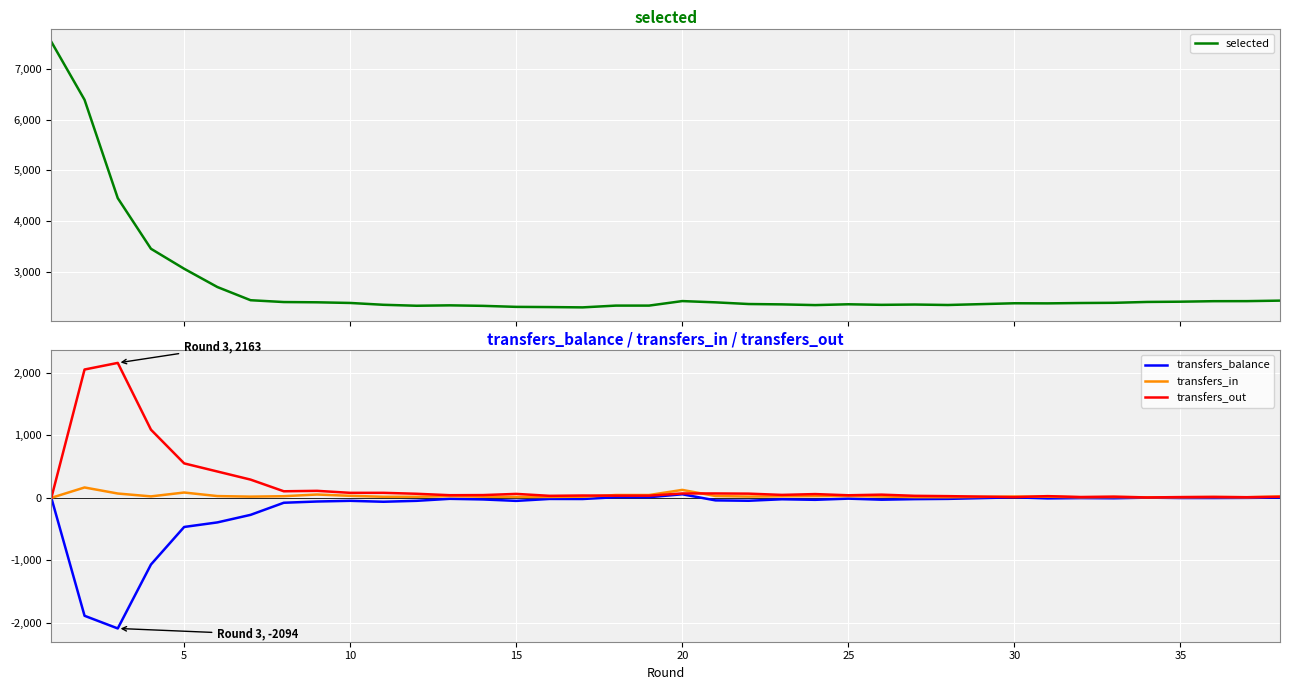

What is the sum of the transfers_out values at 10 and 30?

92